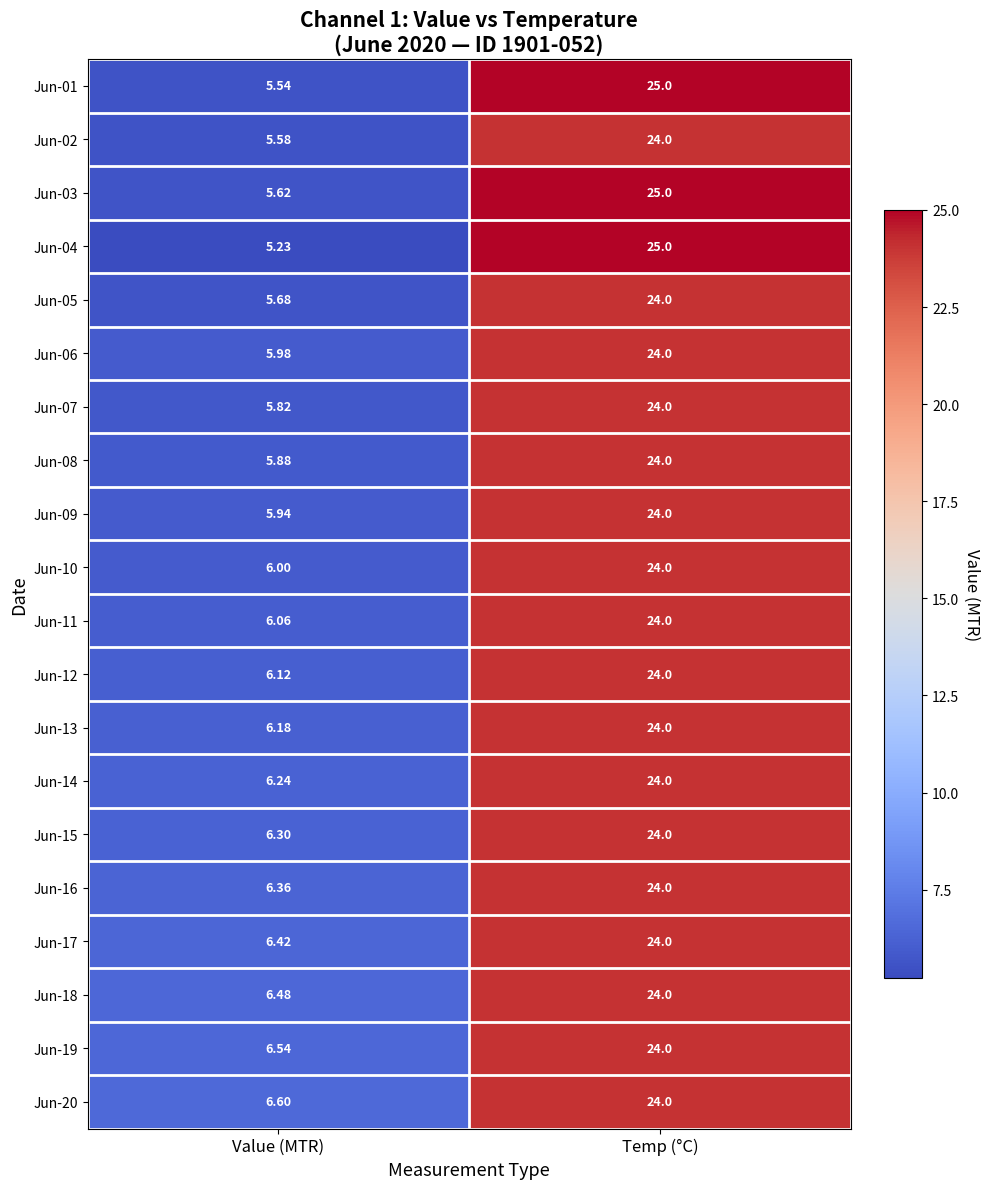

Which series has the largest range (max minus min)?

Jun-04